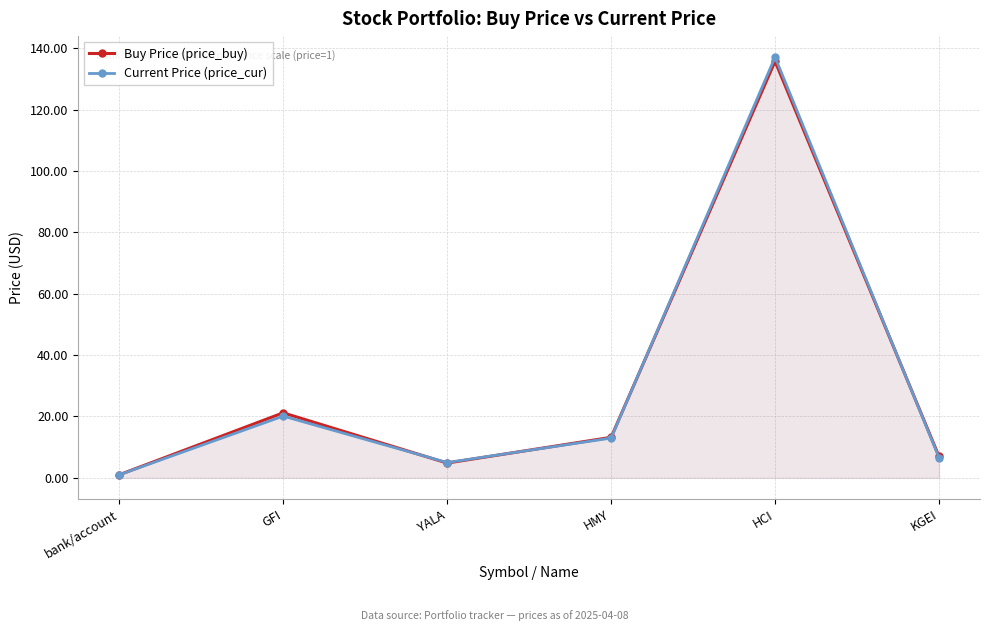

Does the chart display data point markers on the line(s)?

Yes